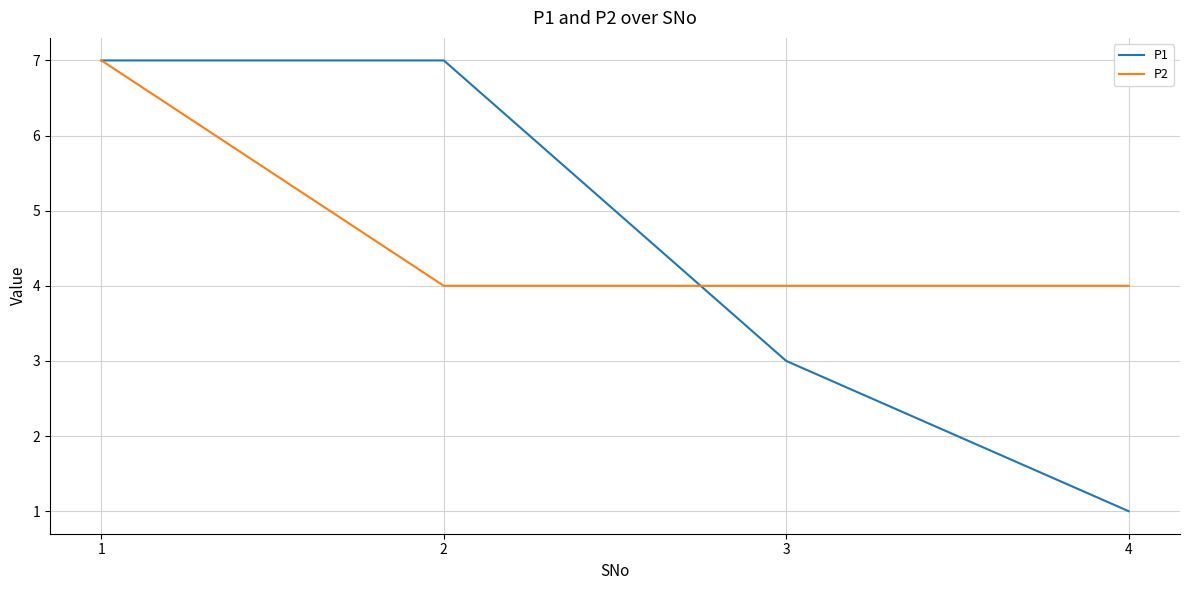

Which series has the largest total across all categories?

P2